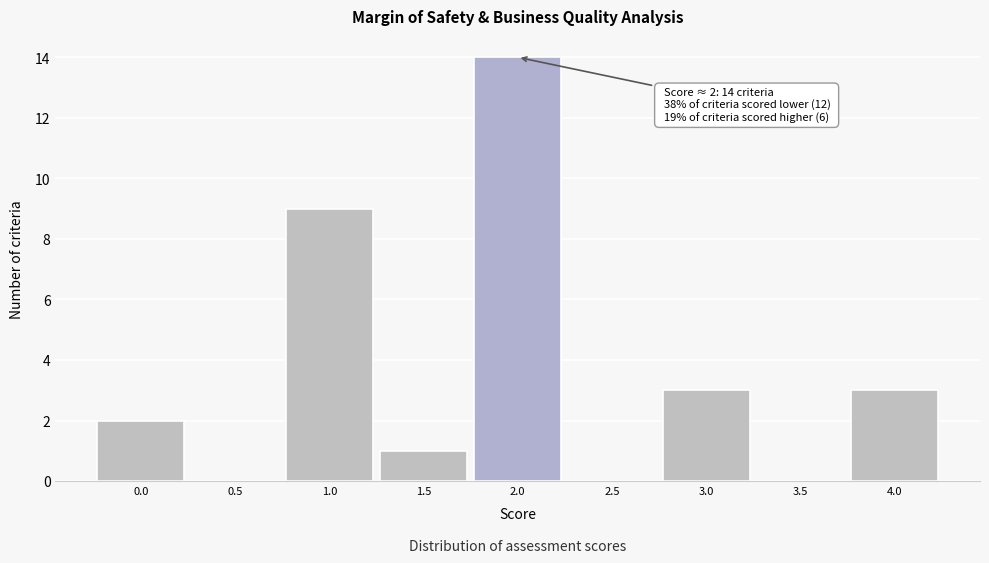

Reading left to right, what are all the values shown in this chart?

0.0=2	0.5=0	1.0=9	1.5=1	2.0=14	2.5=0	3.0=3	3.5=0	4.0=3